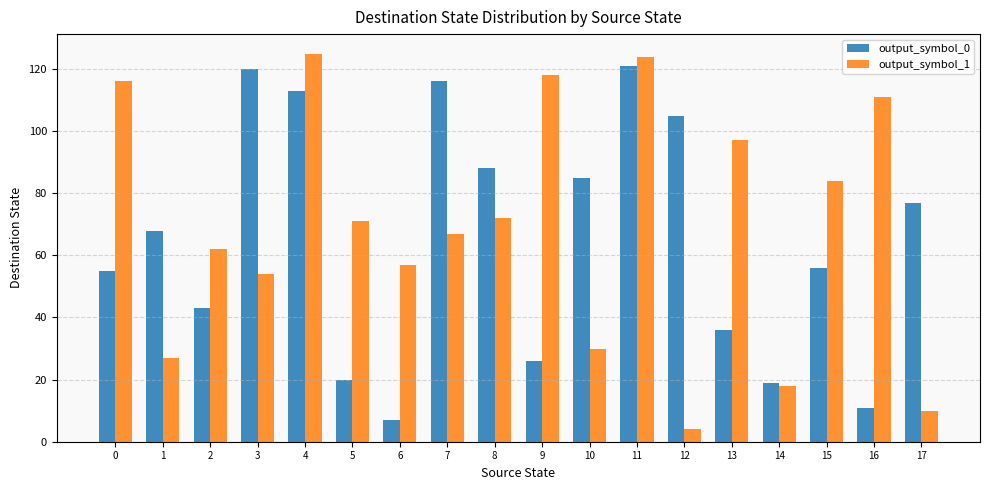

The value of output_symbol_1 at 17 is 14. True or false?

False